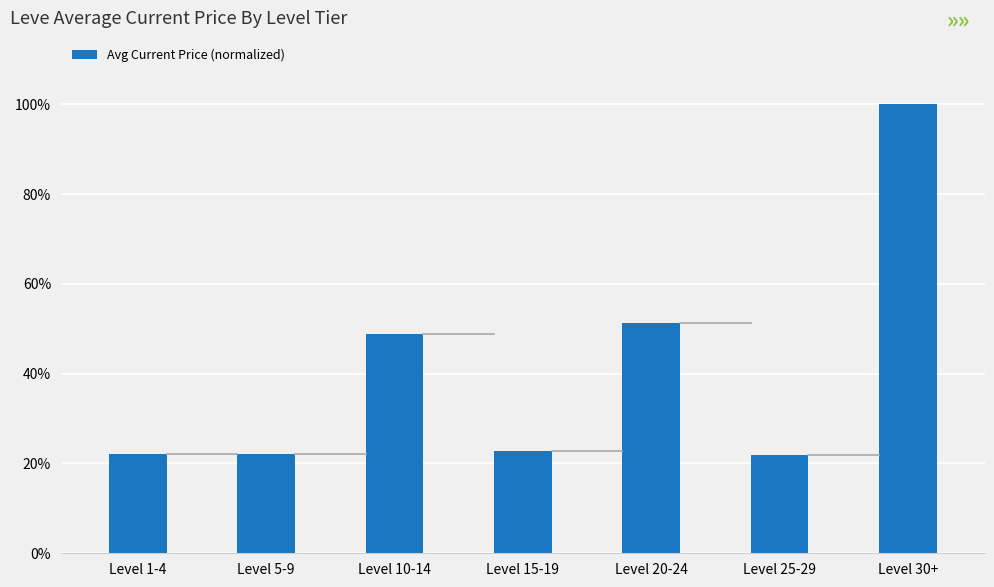

What is the sum of the values at Level 15-19 and Level 30+?

1.2